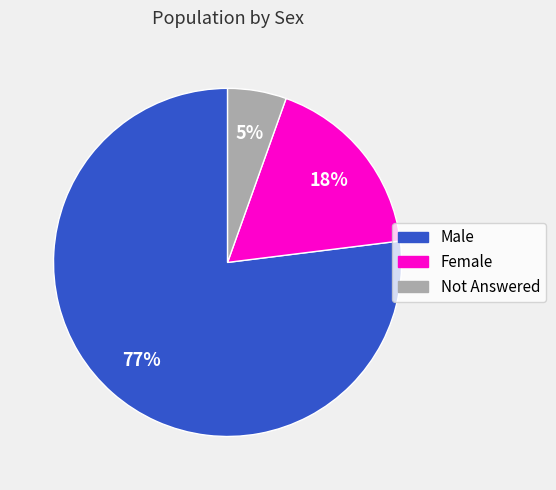

What is the ratio of the value at Not Answered to the value at Female?

0.3